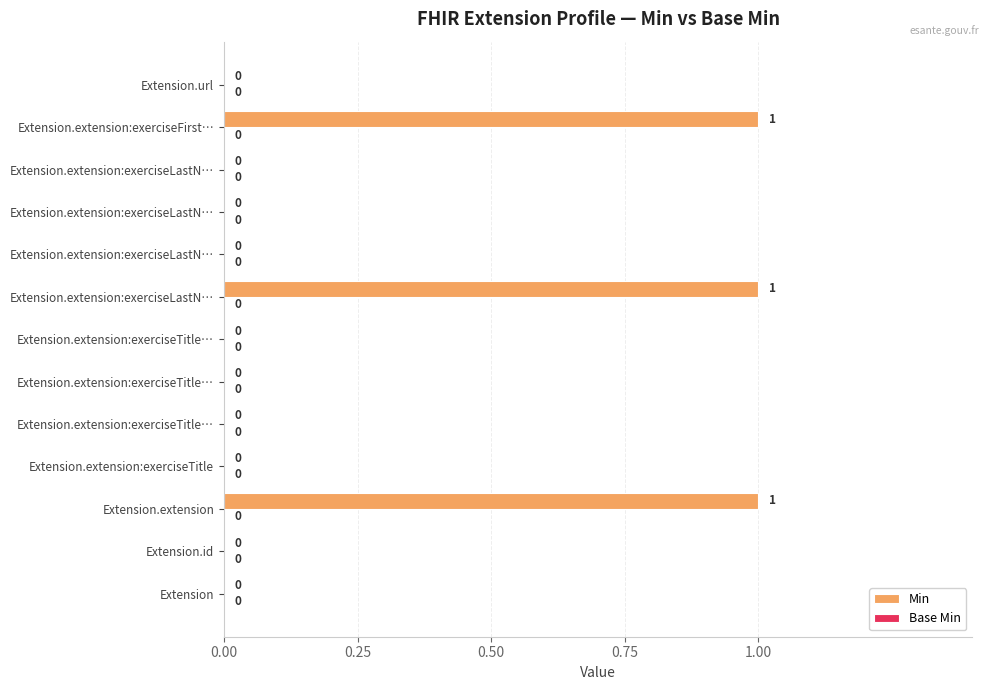

Are the bars grouped side by side (vs. stacked)?

No